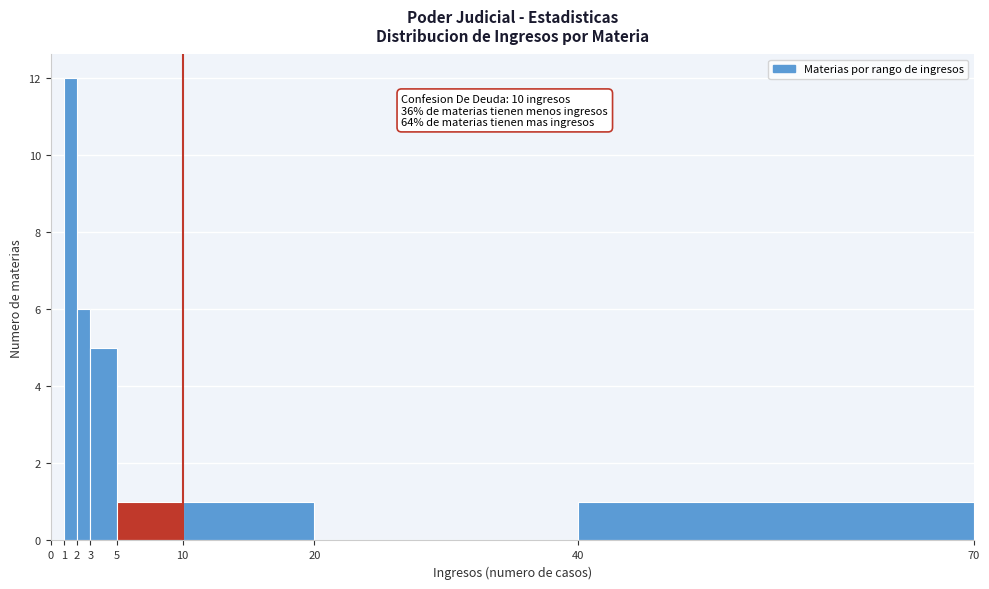

Which range on the x-axis has the tallest bar?

1 to 2